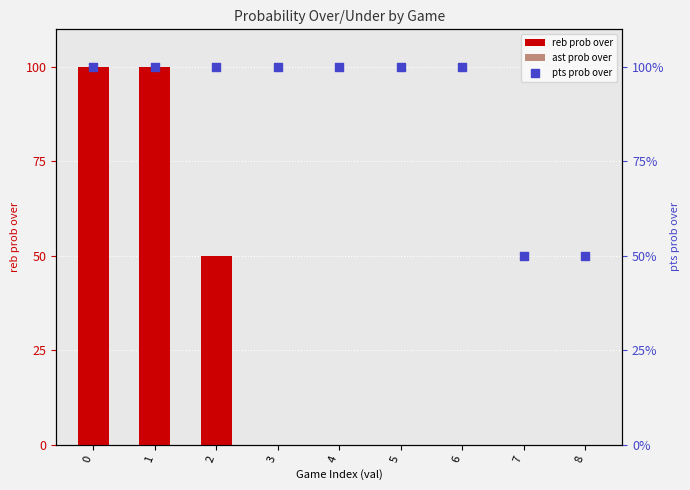

At how many categories does at least one series exceed 67?

7